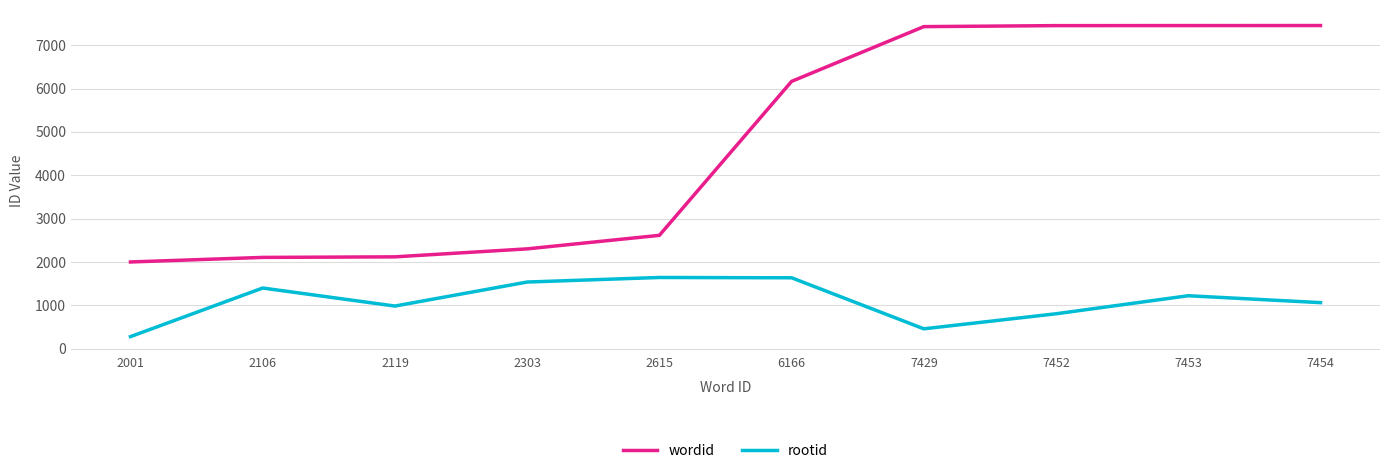

What is the total value across all series at 7454?

8517